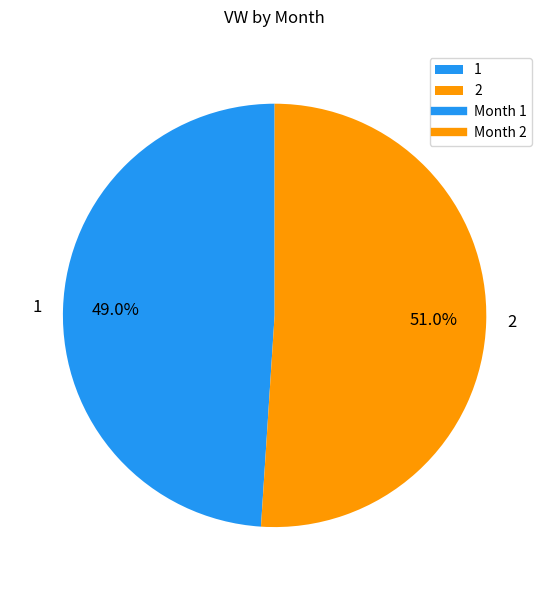

Which slice is the largest?

2